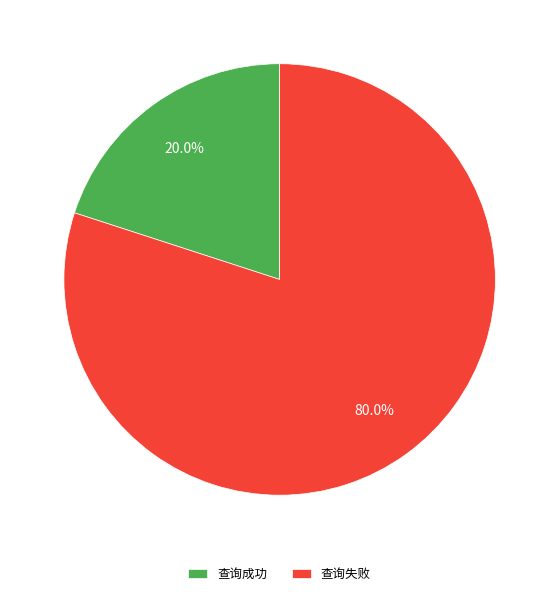

What percentage is the 查询失败 slice, to the nearest percent?

80%